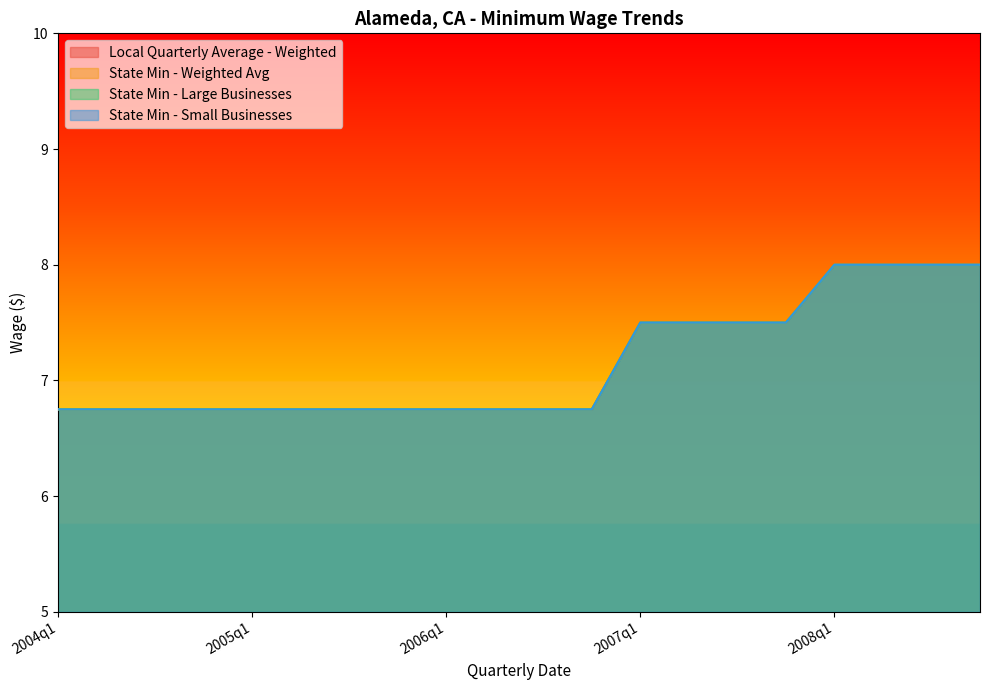

Is the value of State Min - Large Businesses at 2007q1 greater than the value of Local Quarterly Average - Weighted at 2007q3?

No